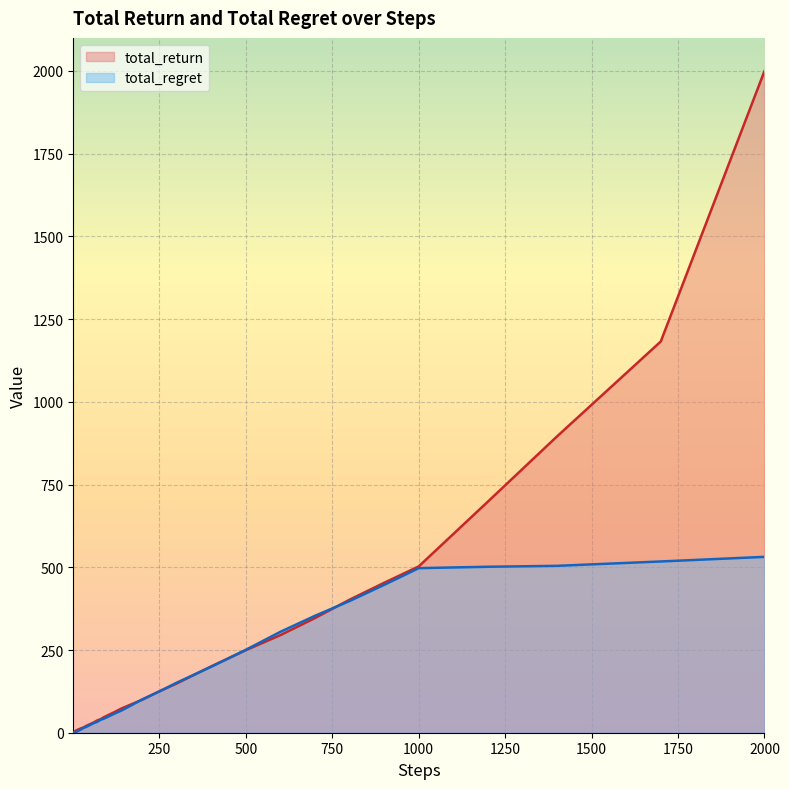

At which category is the sum across all series the highest?

2000